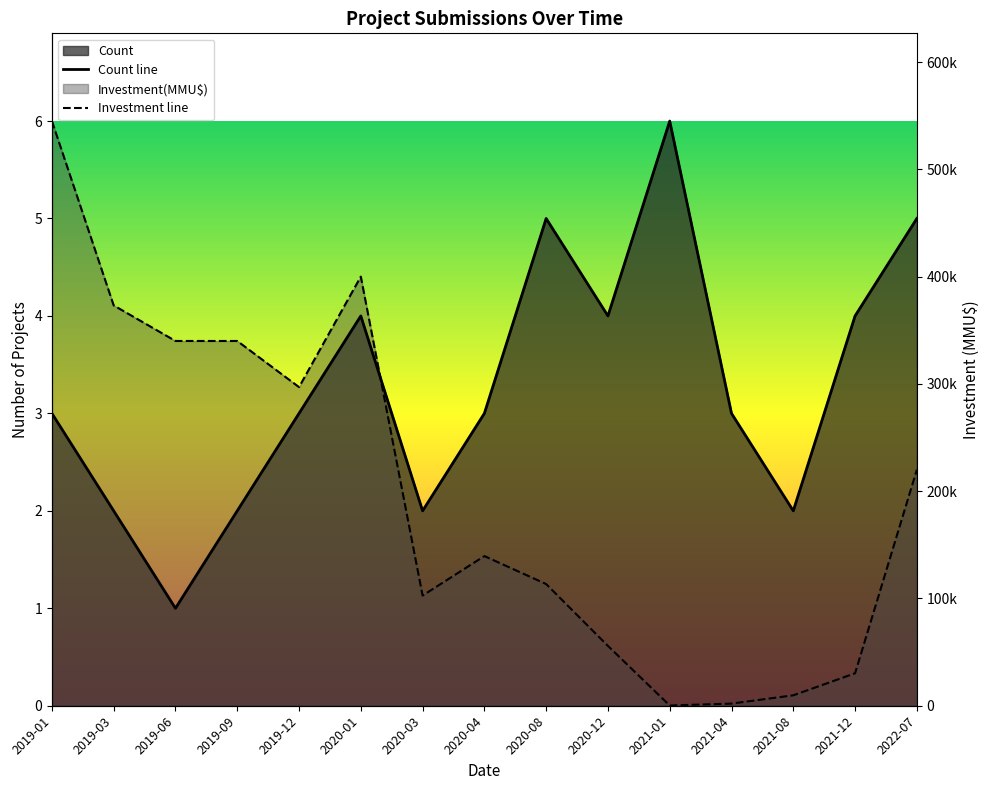

How many times do Investment line and Count line cross each other?

1